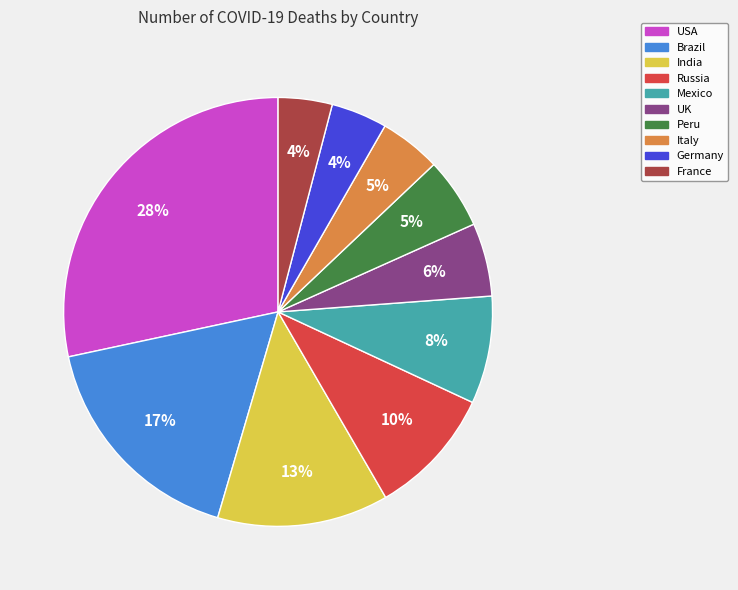

Is it true that France is 4% of the pie?

True